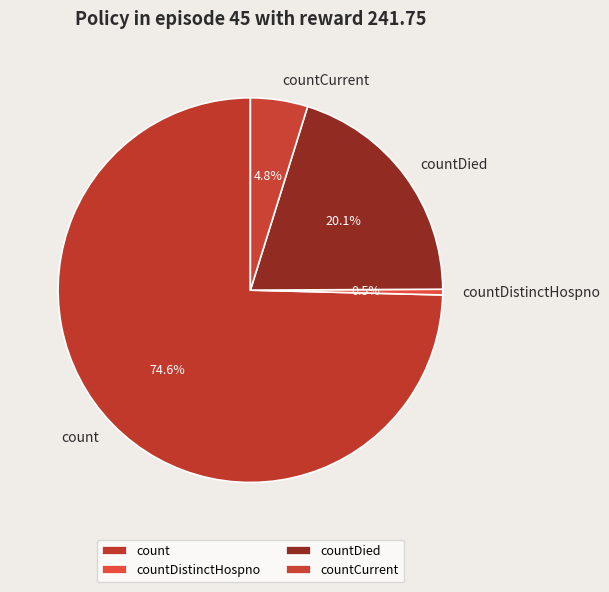

Which has a higher value, countCurrent or countDistinctHospno?

countCurrent